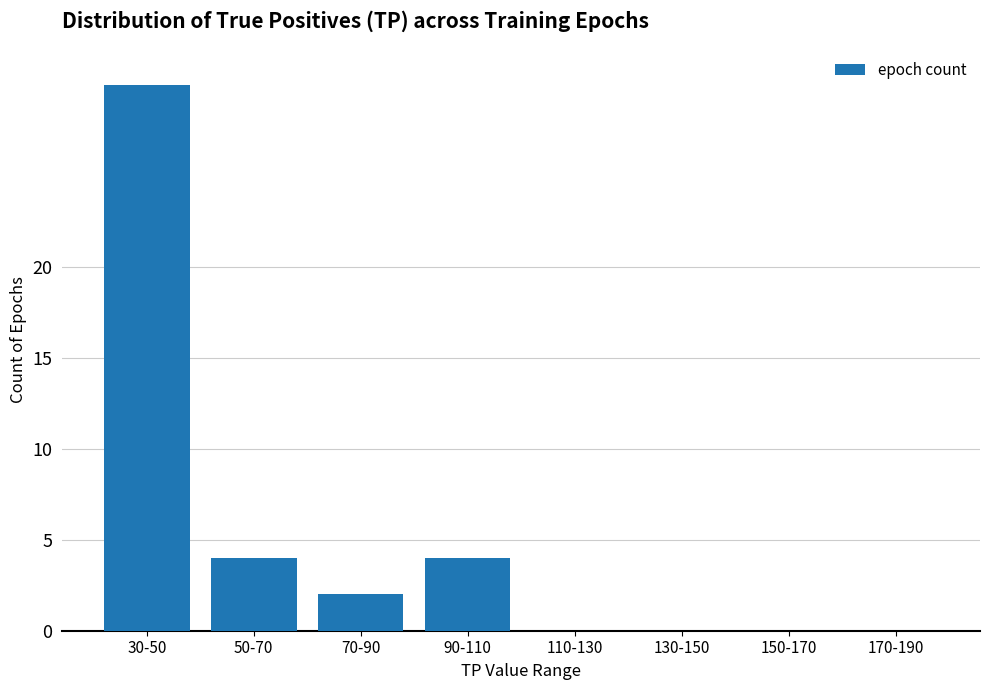

What is the sum of all values?

40